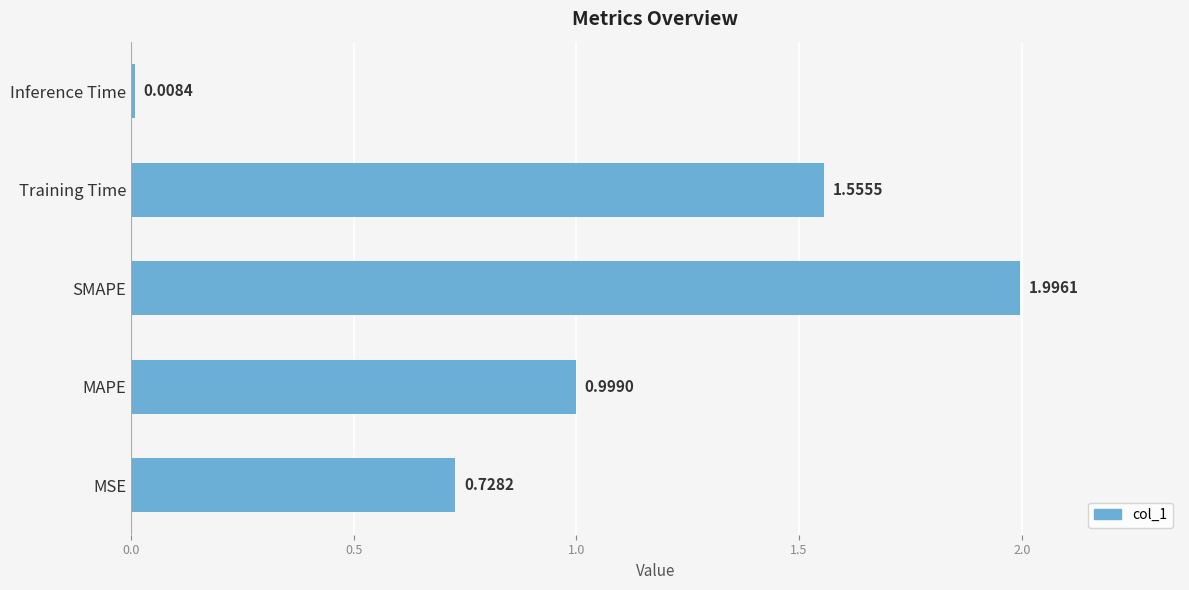

Rank the categories by value from highest to lowest.

SMAPE, Training Time, MAPE, MSE, Inference Time